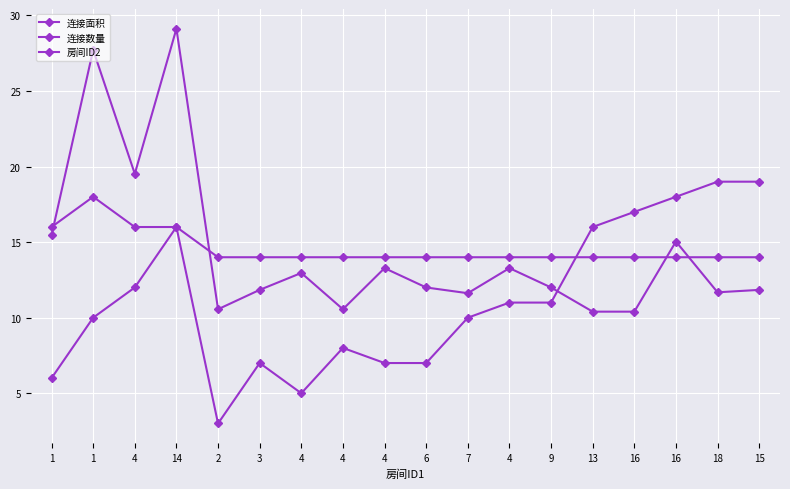

At 6, list the series in order from largest to smallest.

连接数量, 连接面积, 房间ID2